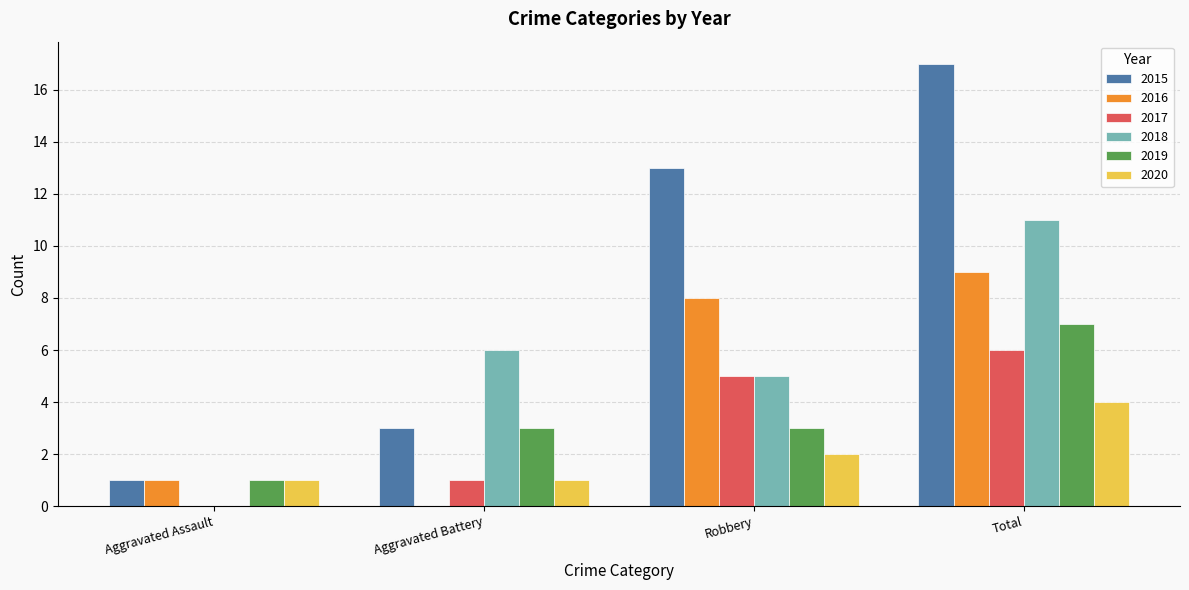

Between Aggravated Assault and Total, which series saw the biggest shift?

2015